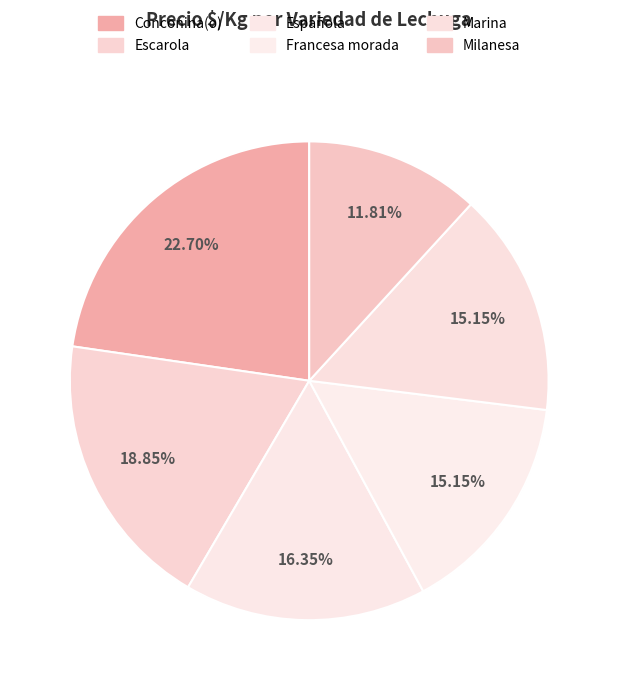

Which category has the biggest portion of the pie?

Conconina(o)